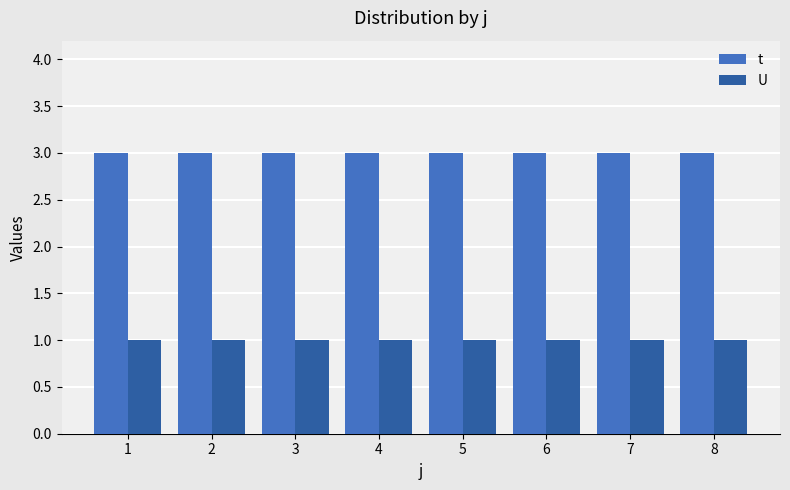

What is the value of the U bar at the 8th from the left?

1